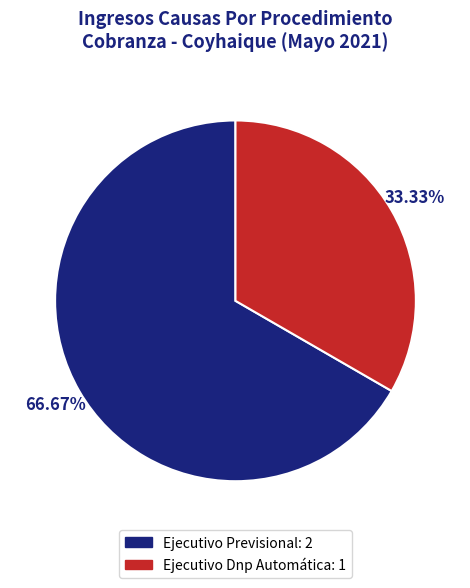

How many segments does this pie chart have?

2